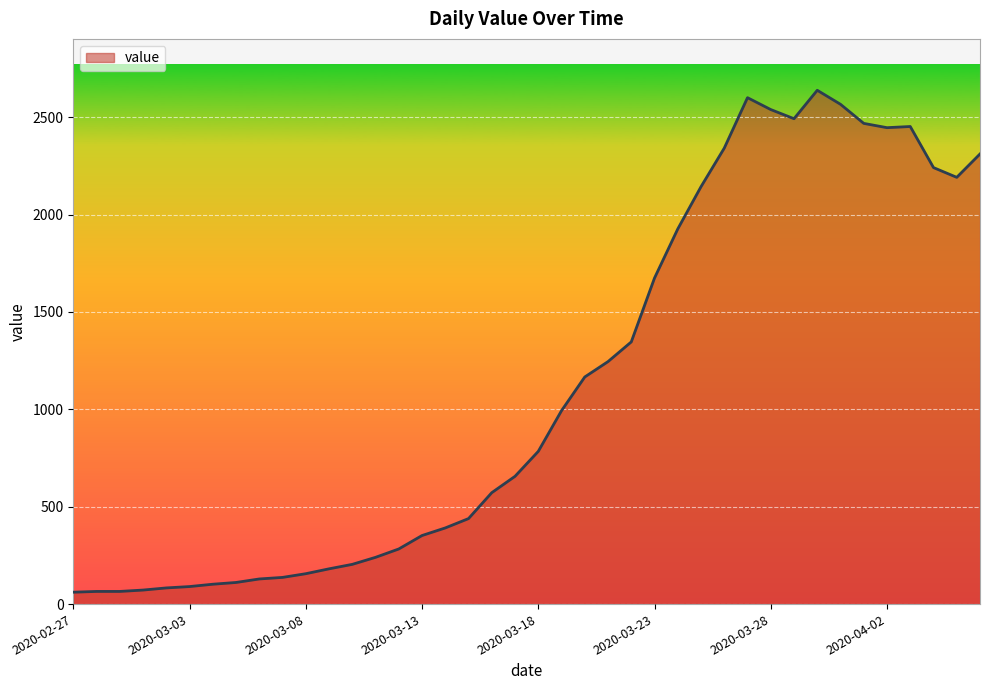

Does the chart display data point markers on the line(s)?

No